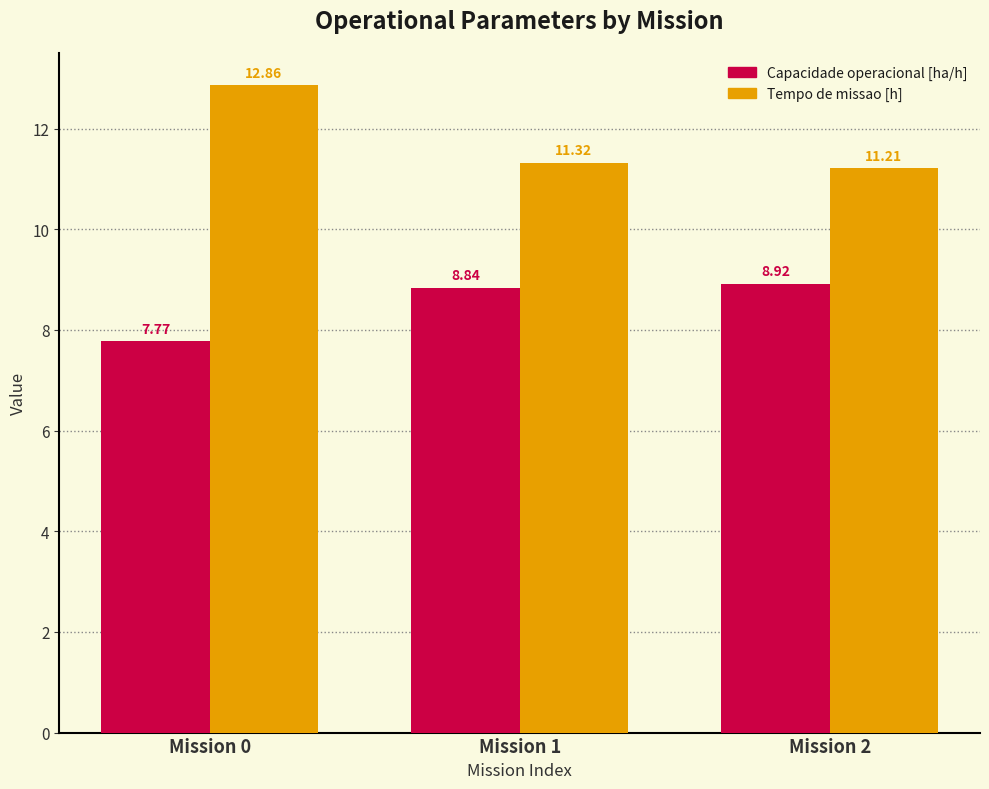

Reading left to right, what are all the values shown in this chart?

Capacidade operacional [ha/h]: 7.8	8.8	8.9
Tempo de missao [h]: 12.9	11.3	11.2